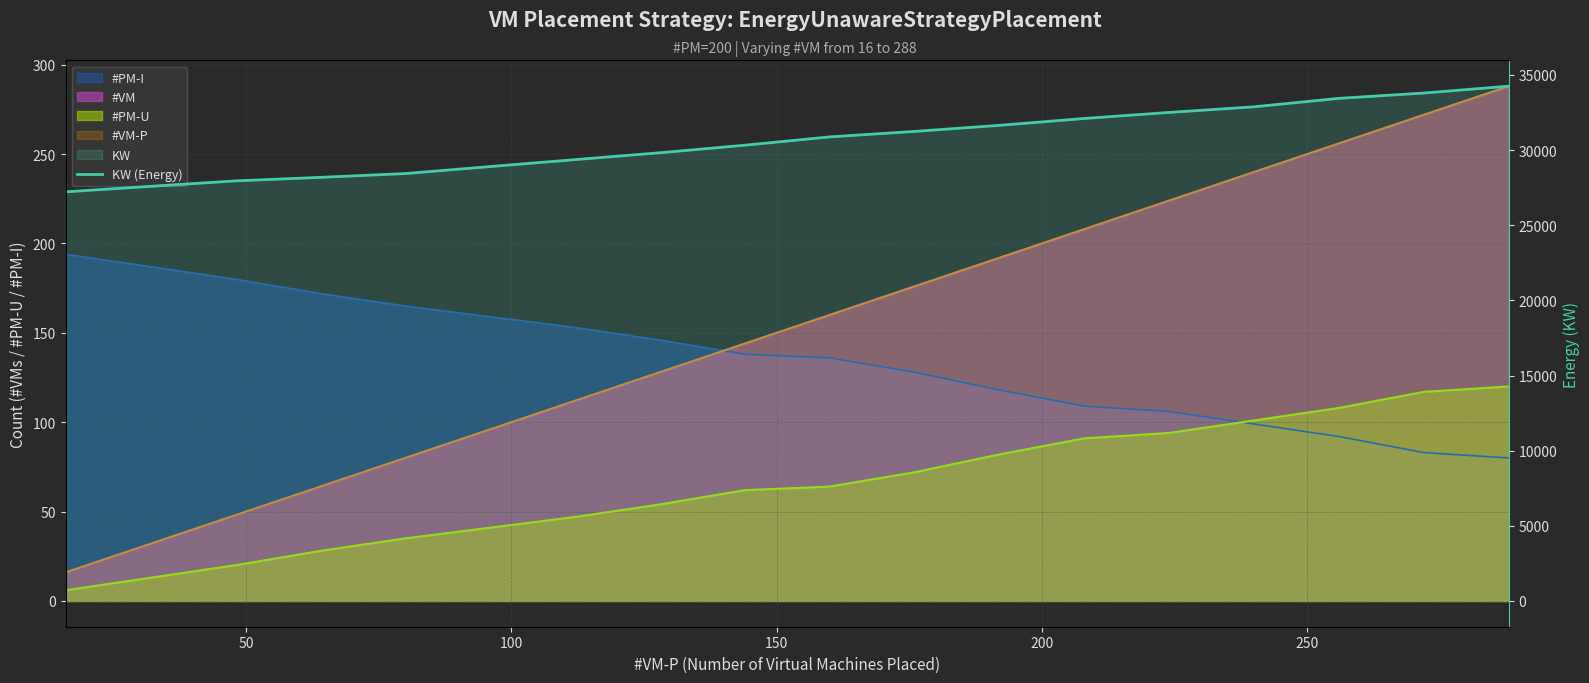

What is the greatest value displayed?

34251.2